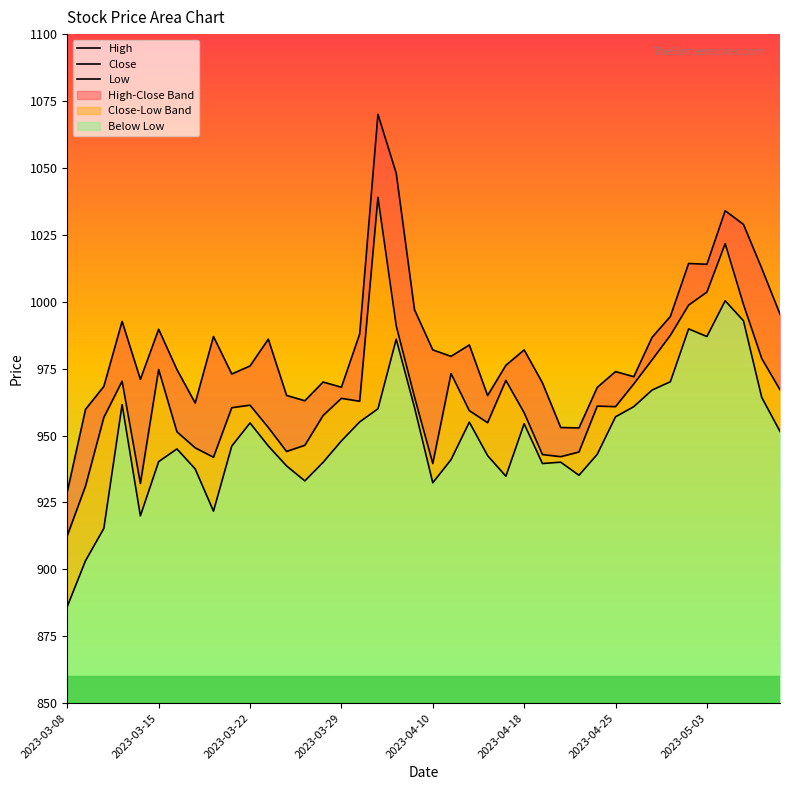

What is the highest value of the Low series?

1000.4